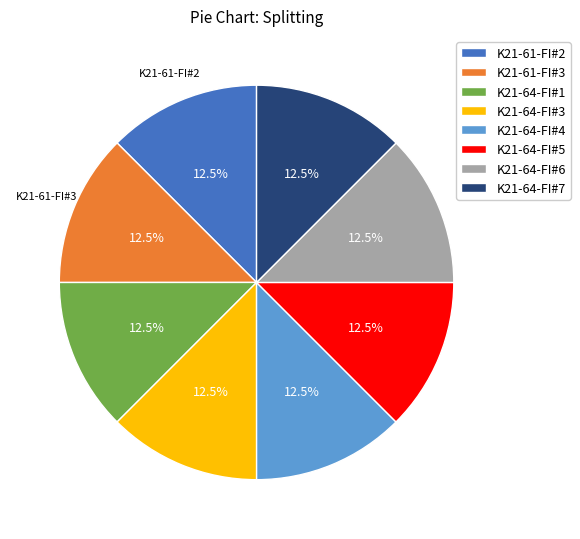

What is the ratio of the value at K21-64-FI#1 to the value at K21-64-FI#5?

1.0